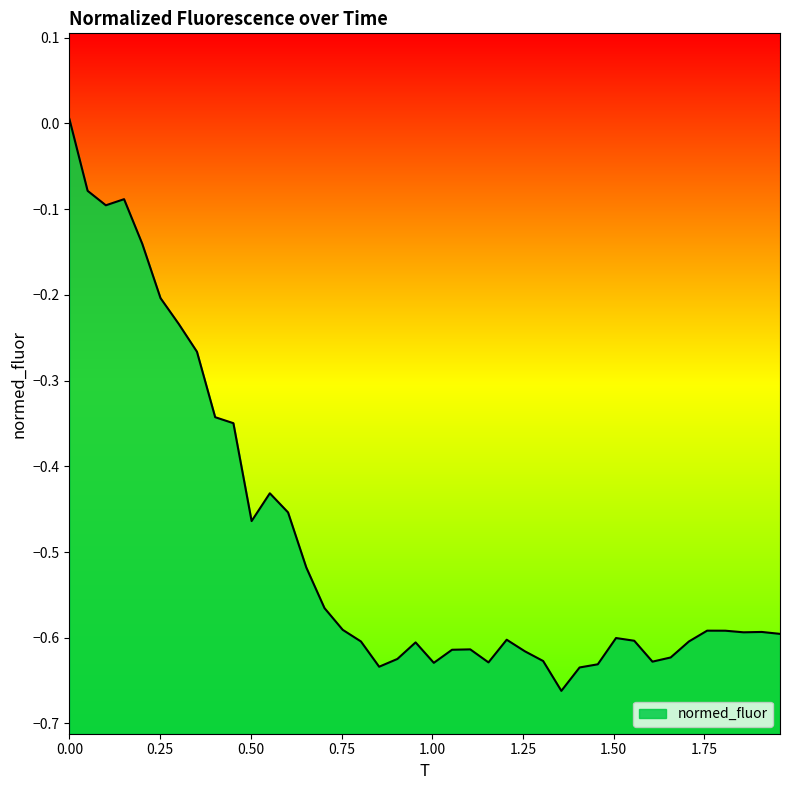

How many points are lower than both their immediate neighbors (excluding endpoints)?

8